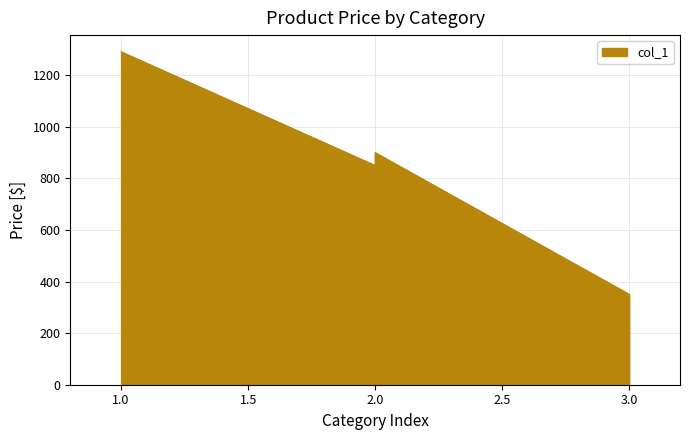

What is the sum of all values?

3391.5